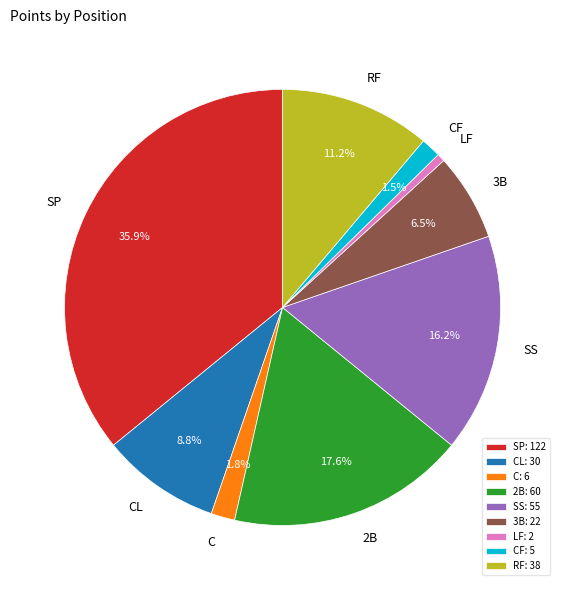

What percentage is the RF slice, to the nearest percent?

11%